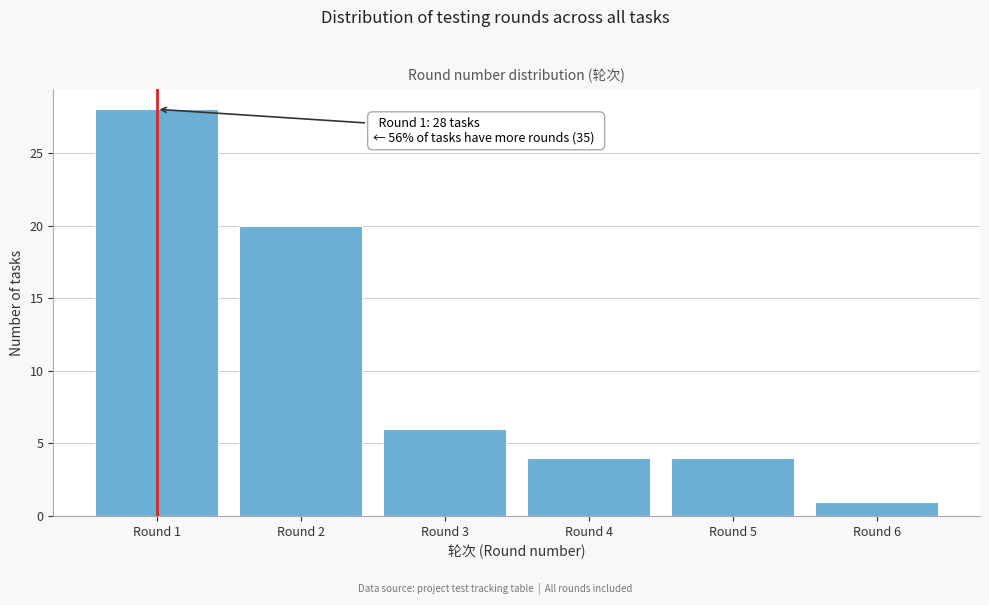

Reading left to right, extract all data points from this chart.

28	20	6	4	4	1